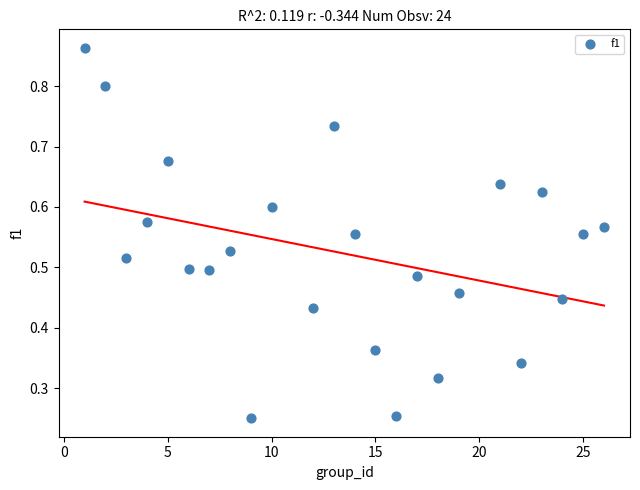

What is the range of X values (max minus min)?

25.0